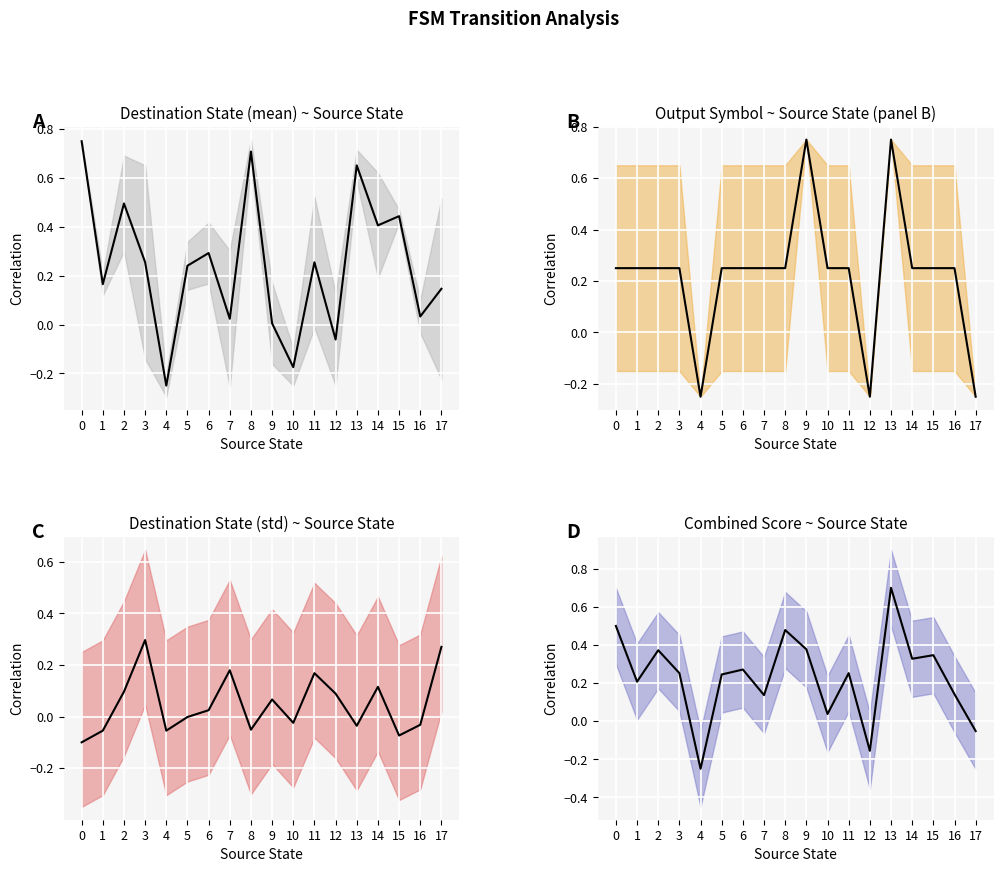

Which label corresponds to the smallest value in the chart?

4